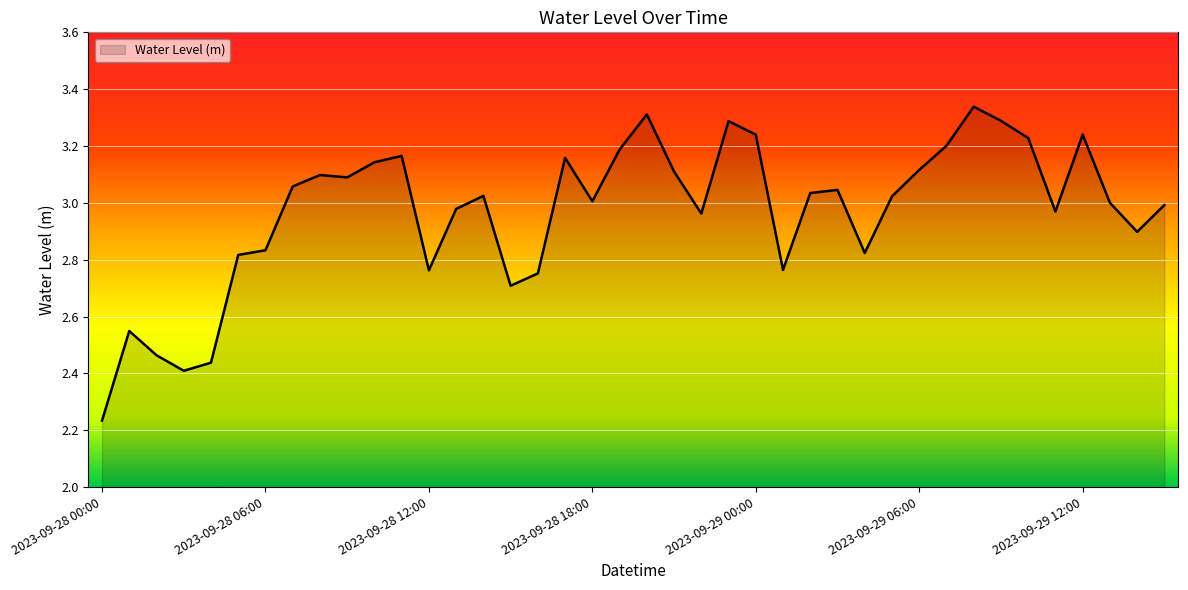

What is the difference between the maximum and minimum values?

1.1